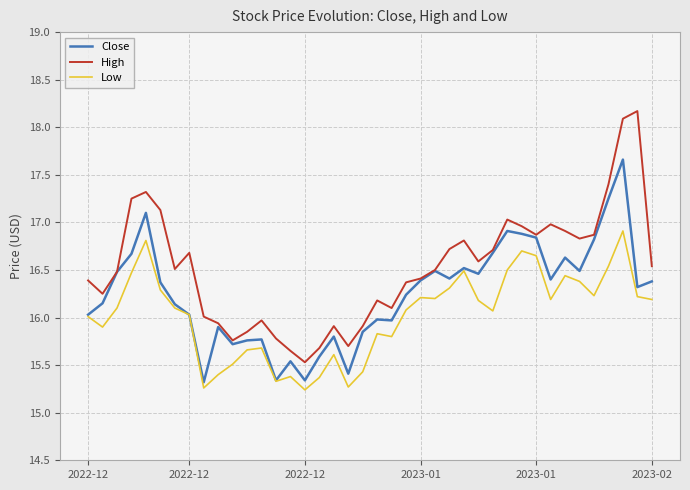

How many distinct data groups are displayed?

3